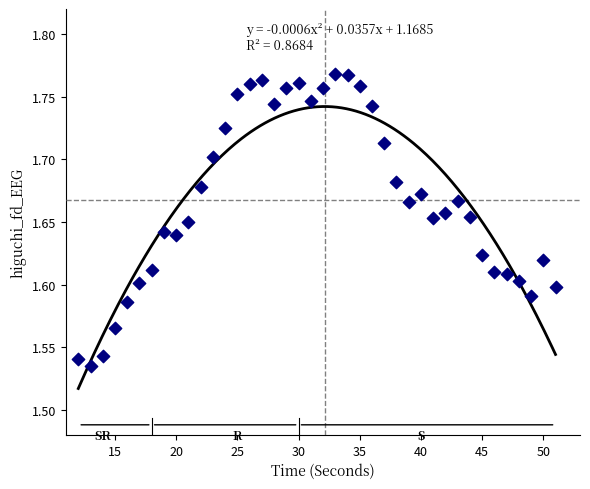

What is the range of X values (max minus min)?

39.0